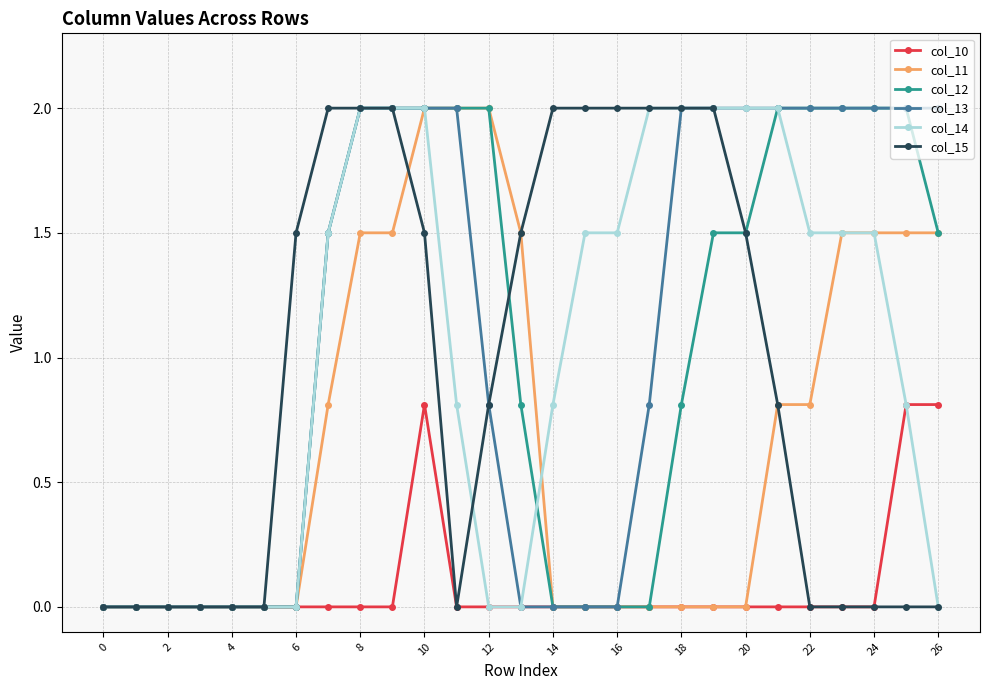

What is the sum of all col_10 values?

2.4